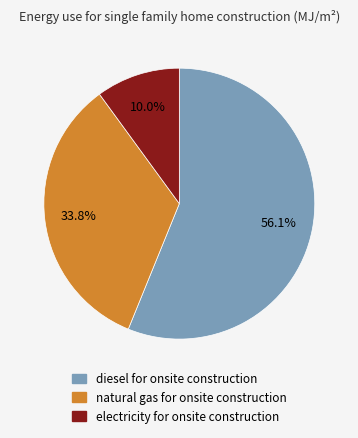

To the nearest percent, what is the difference between the largest and smallest slice percentages?

46%